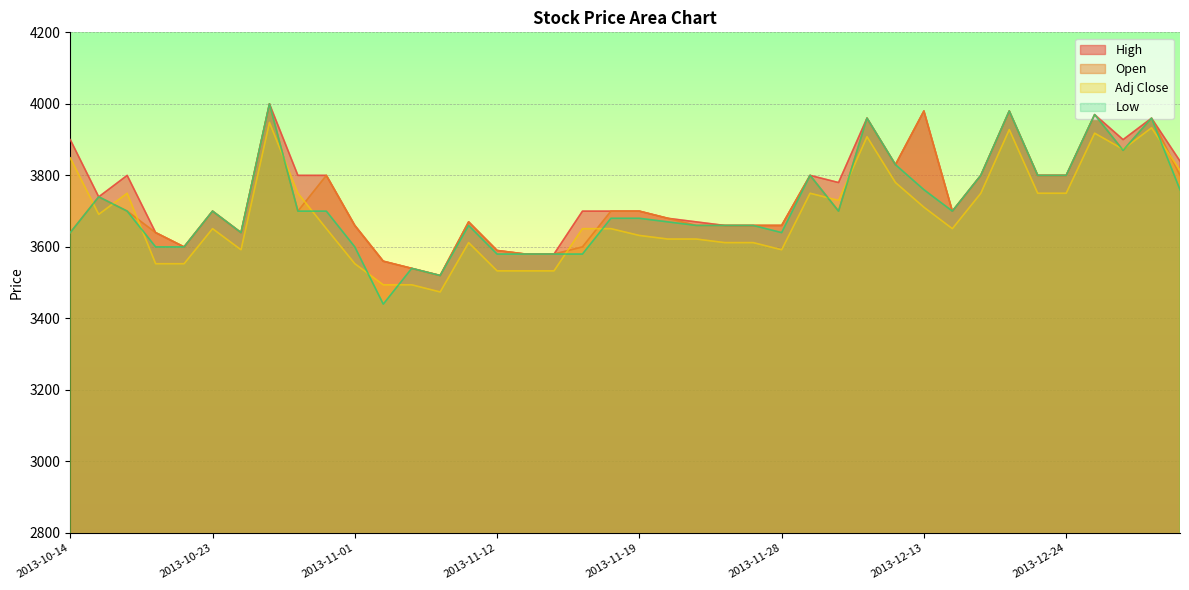

Which label corresponds to the smallest value in the chart?

2013-11-04